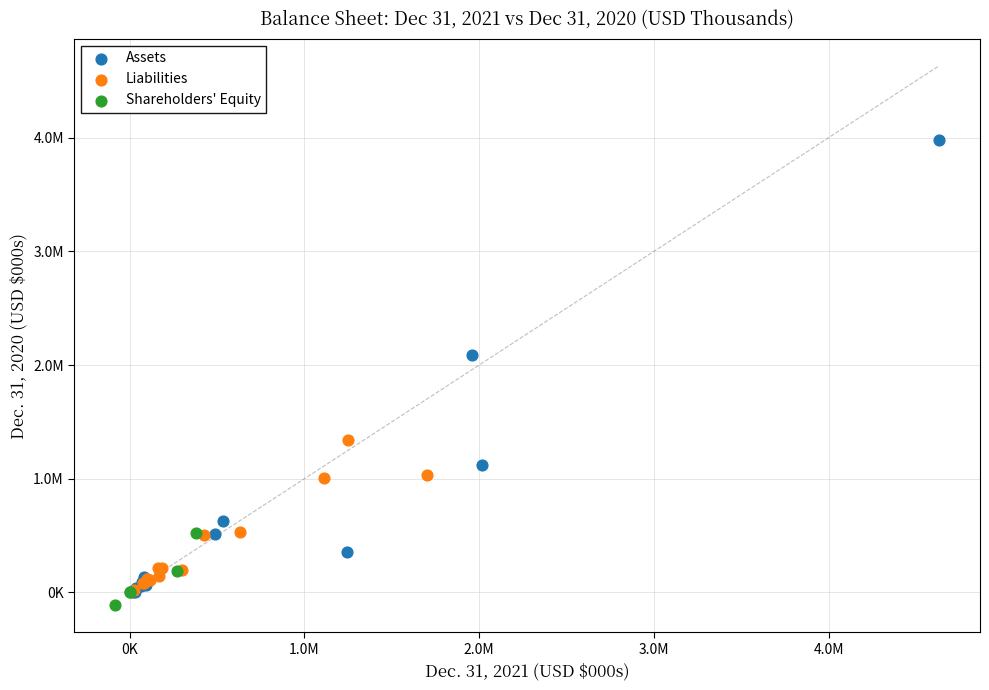

What are all the series names shown in the legend?

Assets, Liabilities, Shareholders' Equity